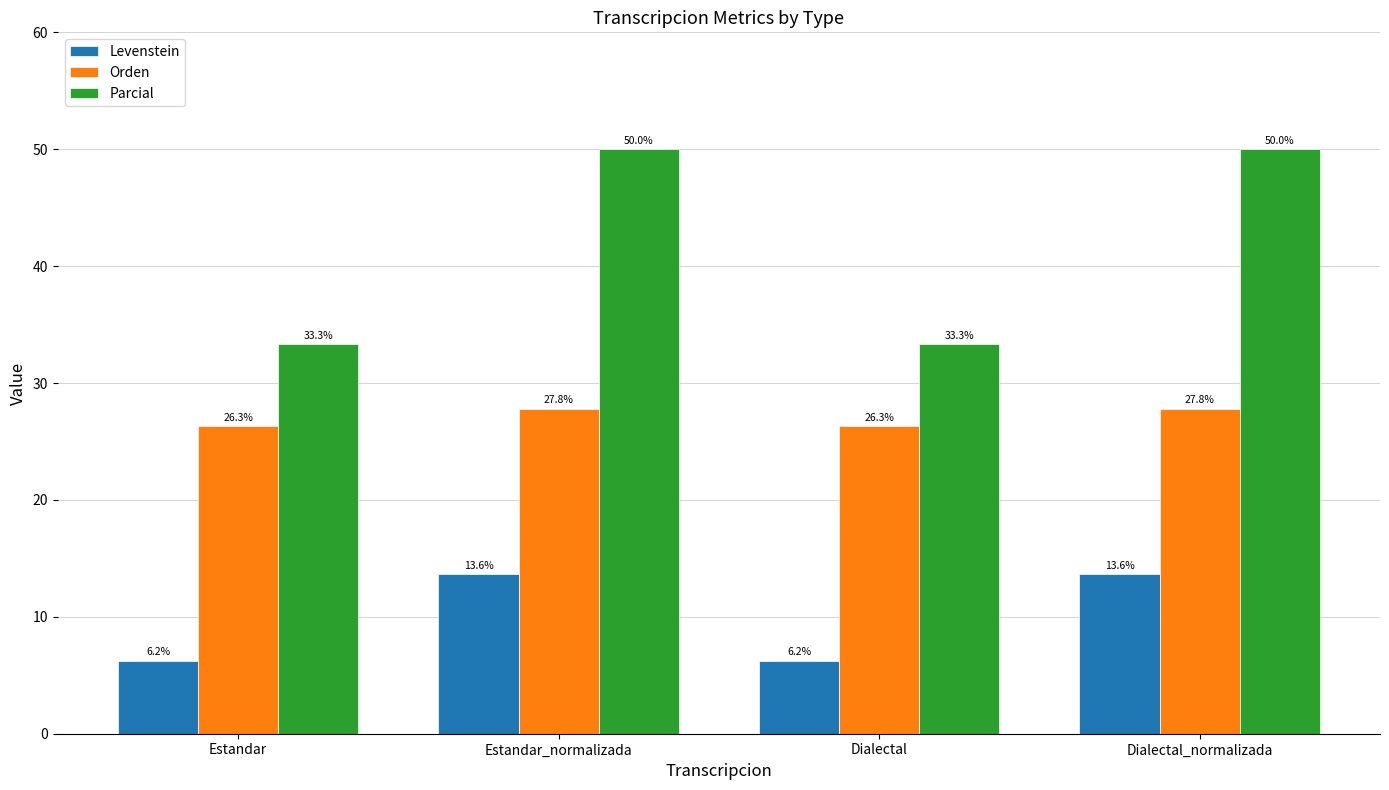

How many series are shown in this chart?

3